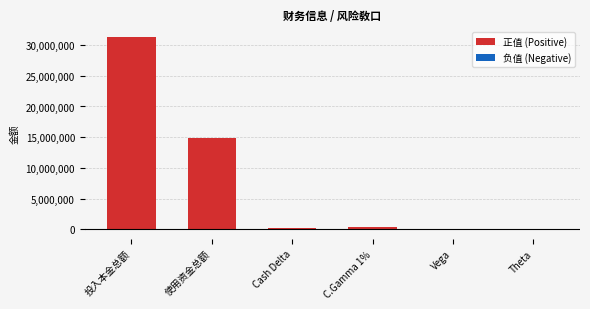

The value of 负值 (Negative) at Vega is 2113.5. True or false?

False